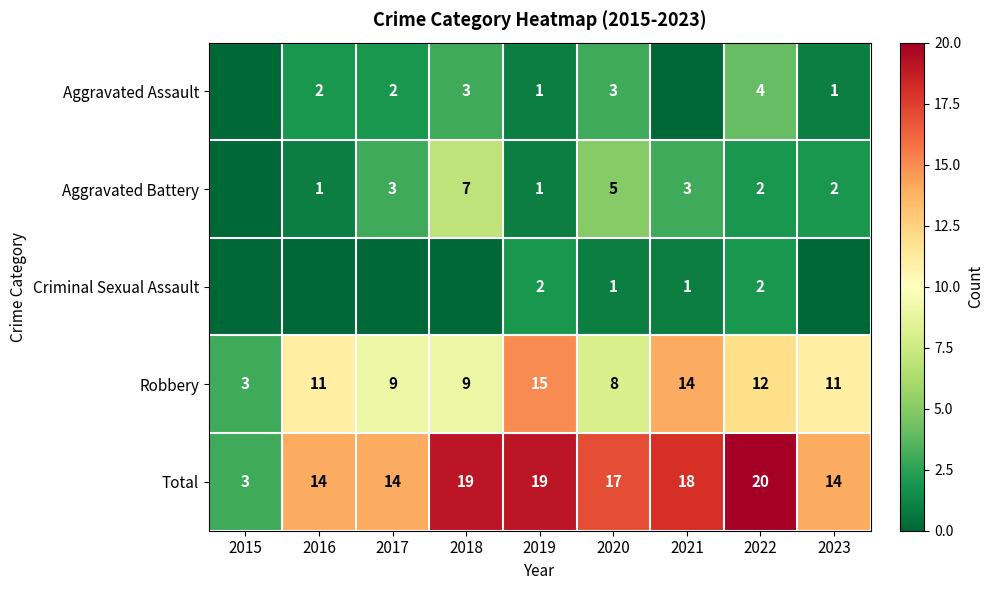

What is the sum of the Total values at 2019 and 2017?

33